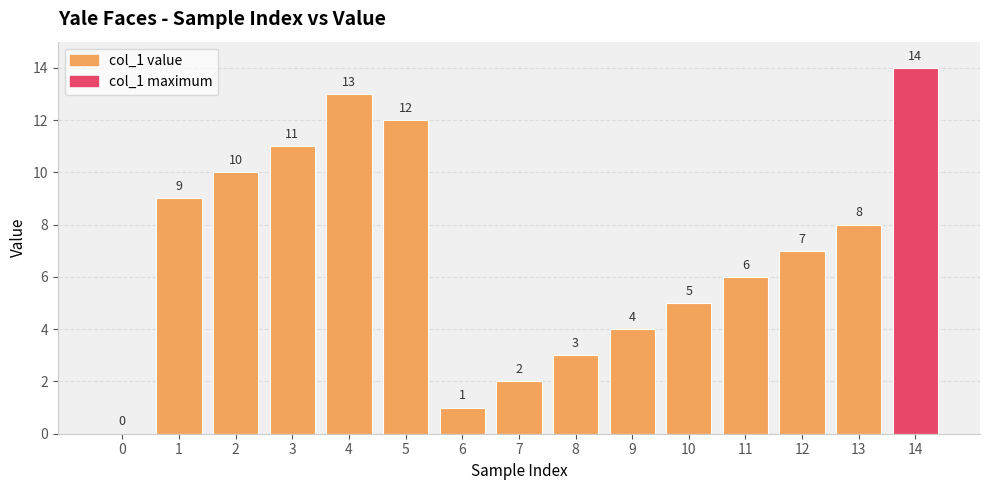

What is the change in value from 4 to 5?

-1